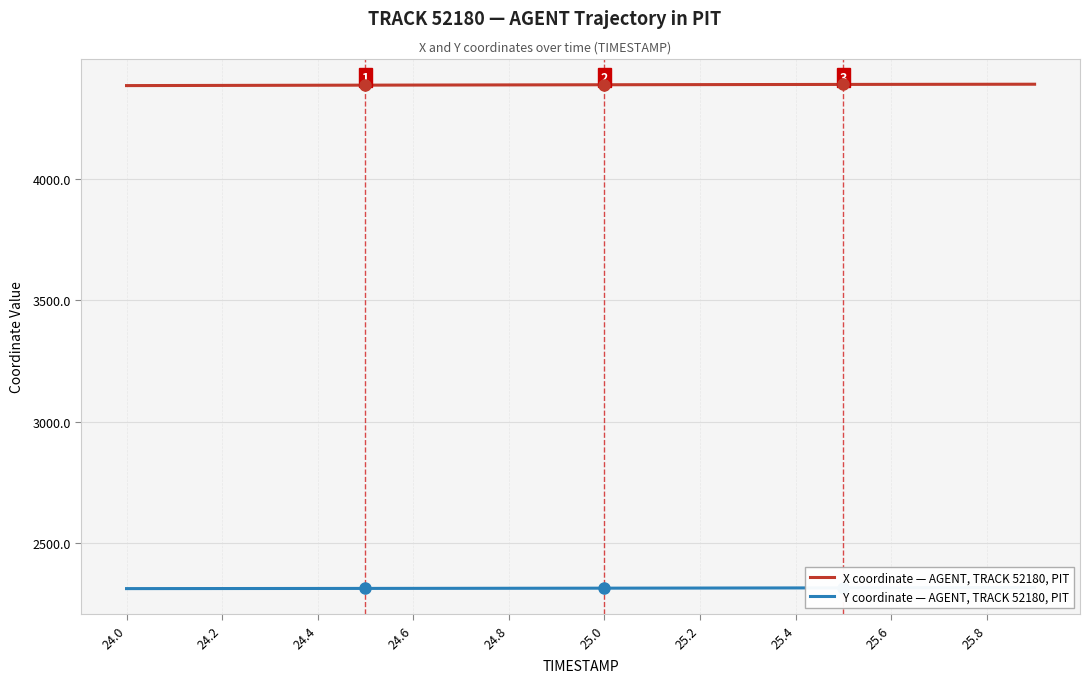

What is the greatest value displayed?

4392.2